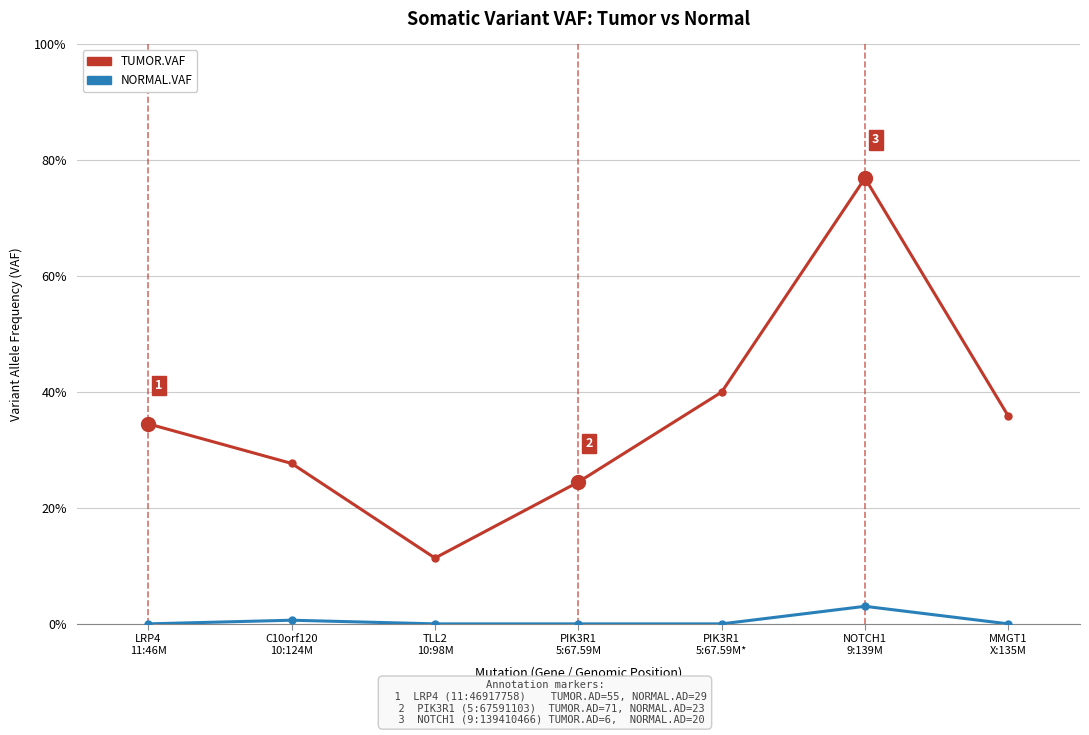

What is the label of the 3rd point from the left?

TLL2
10:98M